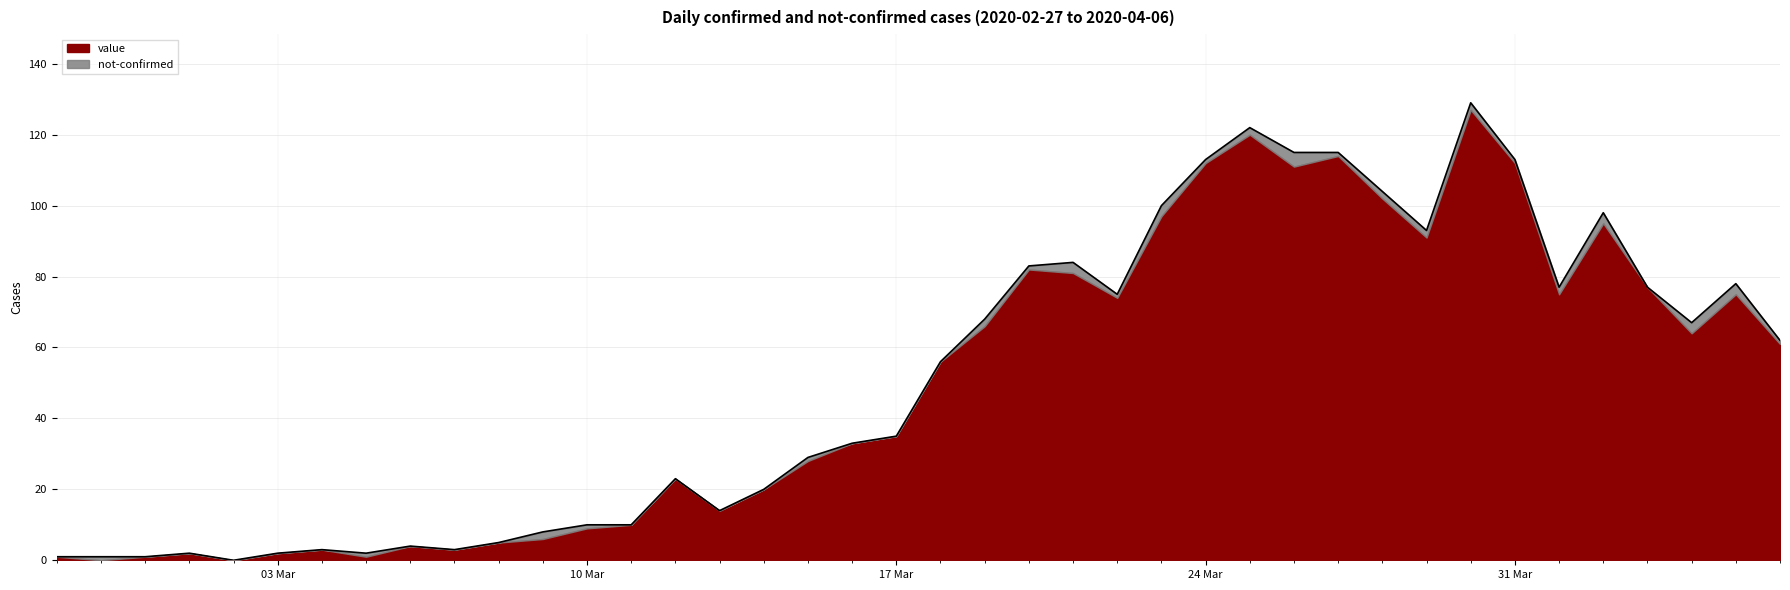

Where is the first local minimum?

2020-03-02